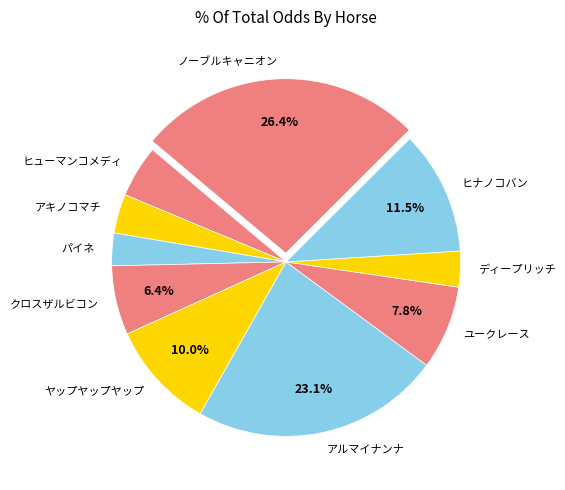

Count the number of slices in the pie.

10